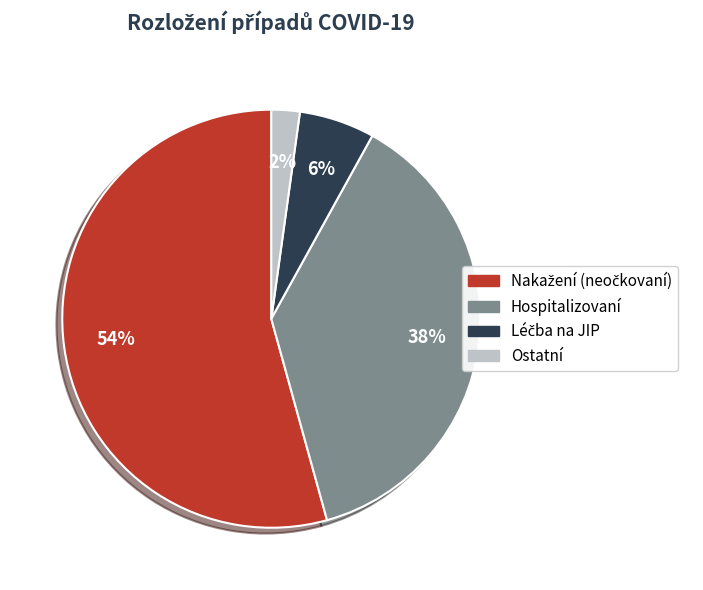

Which has a higher value, Ostatní or Hospitalizovaní?

Hospitalizovaní